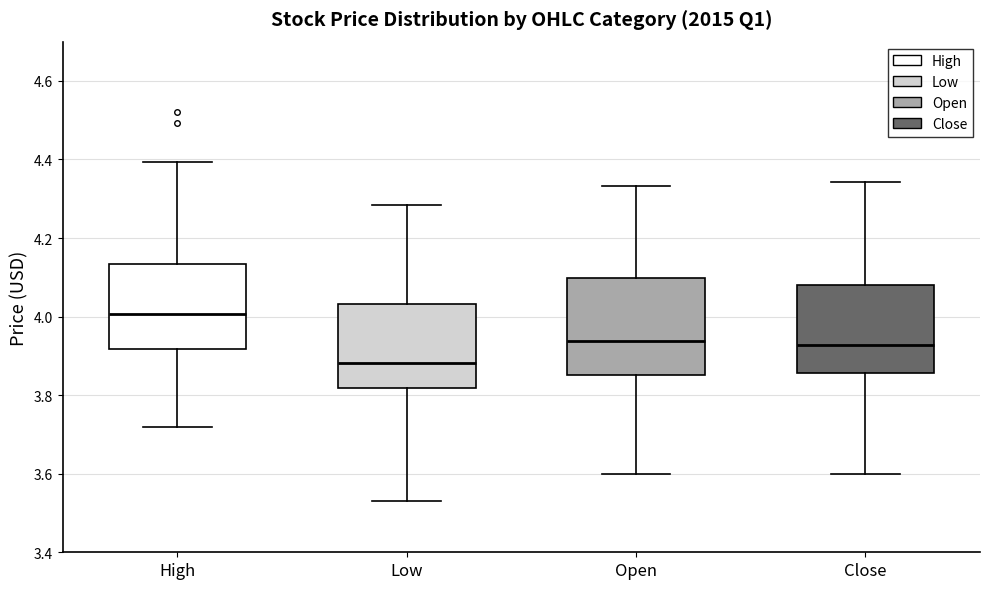

Reading left to right, transcribe this box plot: for each box, give where its median line is, the range the box spans, and where its two whiskers end, as read against the y-axis. The values are not printed on the chart, so give them approximately, as read against the axis.

High: median 4.00, box 3.92 to 4.14, whiskers 3.72 to 4.40
Low: median 3.88, box 3.82 to 4.04, whiskers 3.54 to 4.28
Open: median 3.94, box 3.86 to 4.10, whiskers 3.60 to 4.34
Close: median 3.92, box 3.86 to 4.08, whiskers 3.60 to 4.34